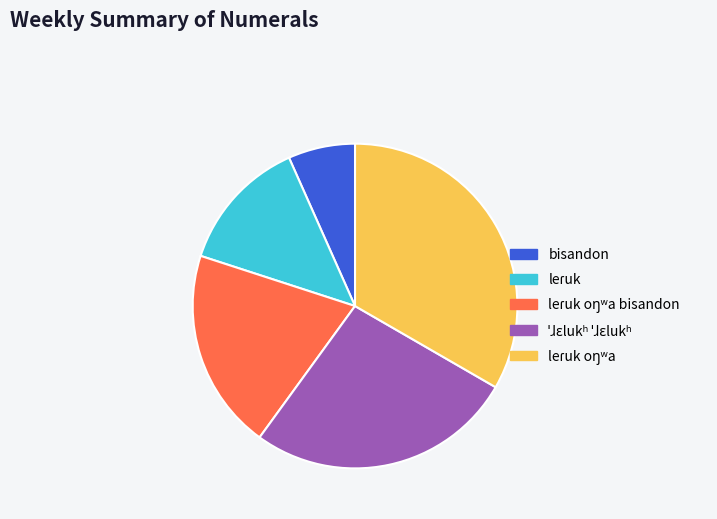

Is there a majority slice in this chart?

No